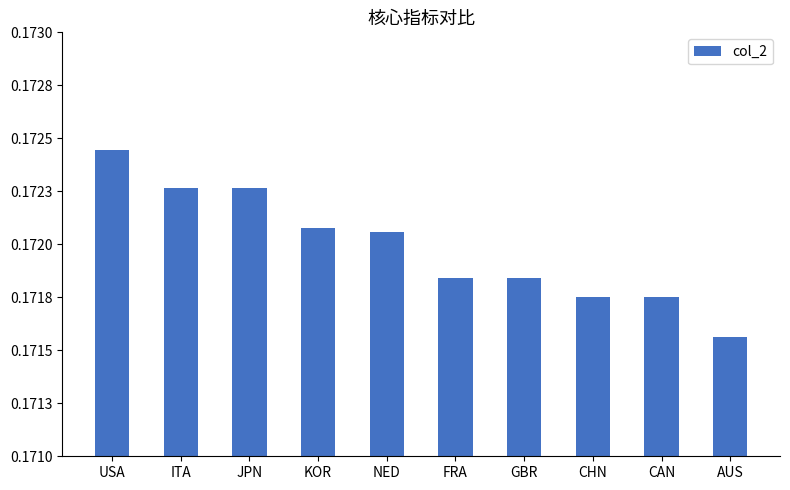

Rank the categories by value from lowest to highest.

AUS, CAN, CHN, FRA, GBR, NED, KOR, ITA, JPN, USA